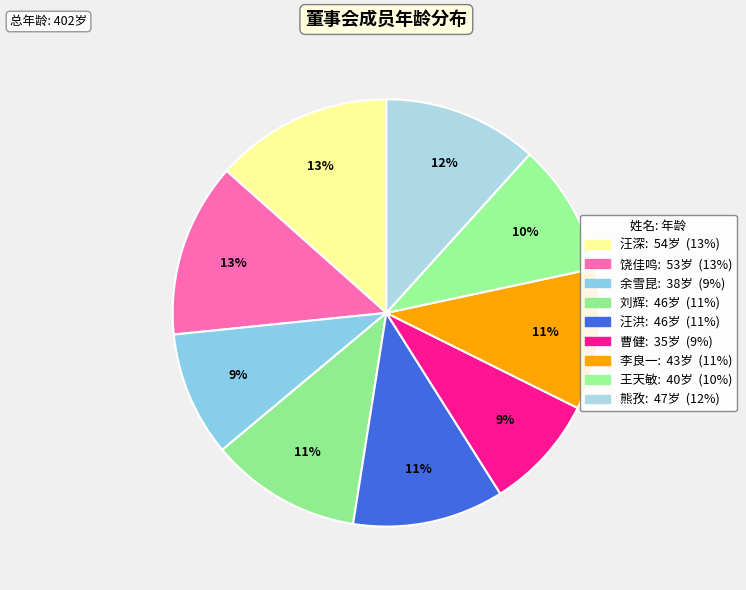

How many segments does this pie chart have?

9